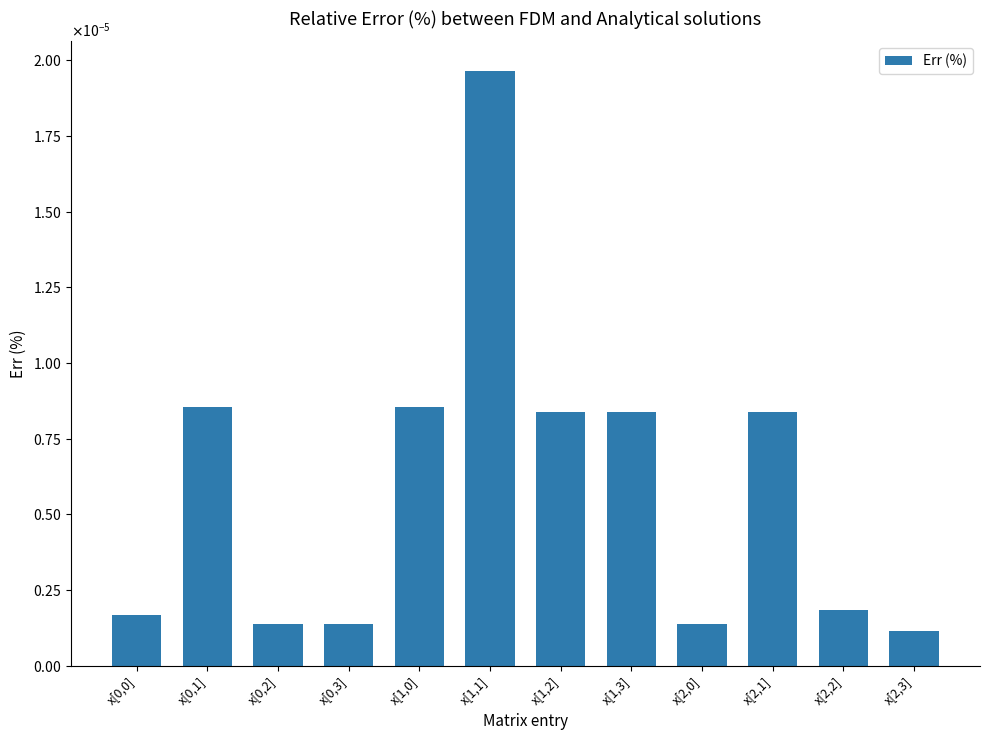

Does the chart contain any negative values?

No